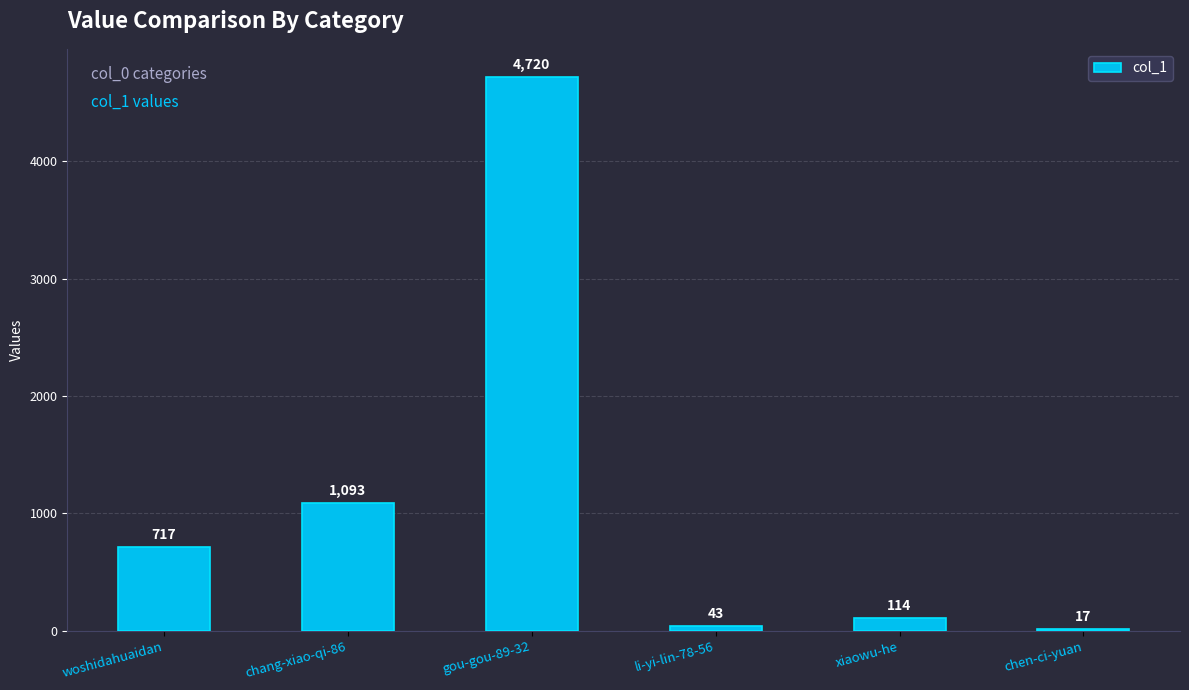

Which category has the highest value across all series?

gou-gou-89-32